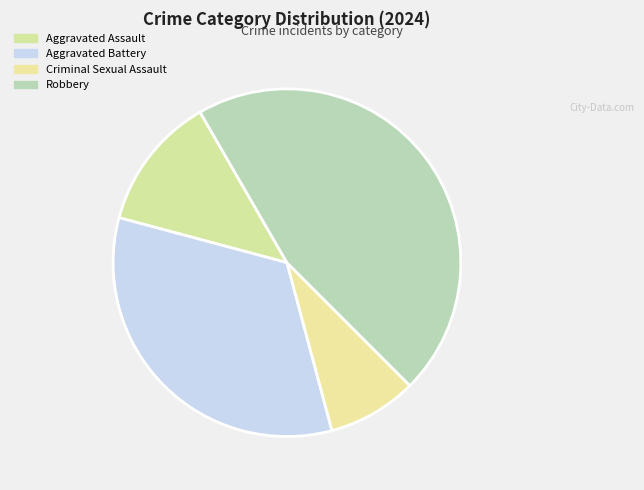

Is it true that Robbery is 46% of the pie?

True